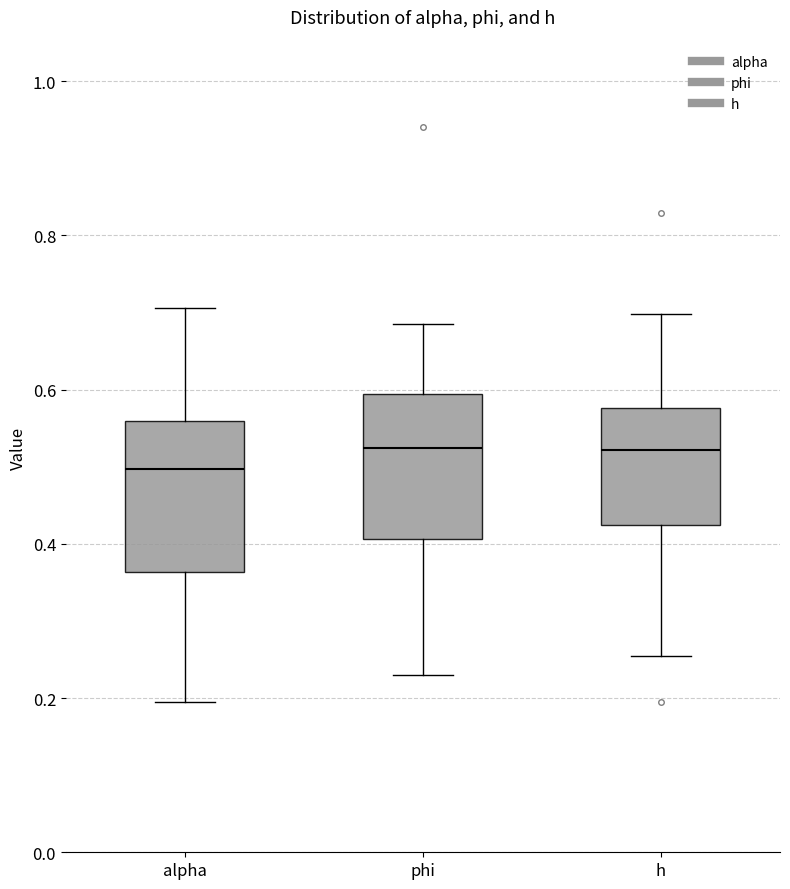

Where is the upper edge of the box for h on the y-axis? The values are not printed on the chart, so give them approximately, as read against the axis.

0.58